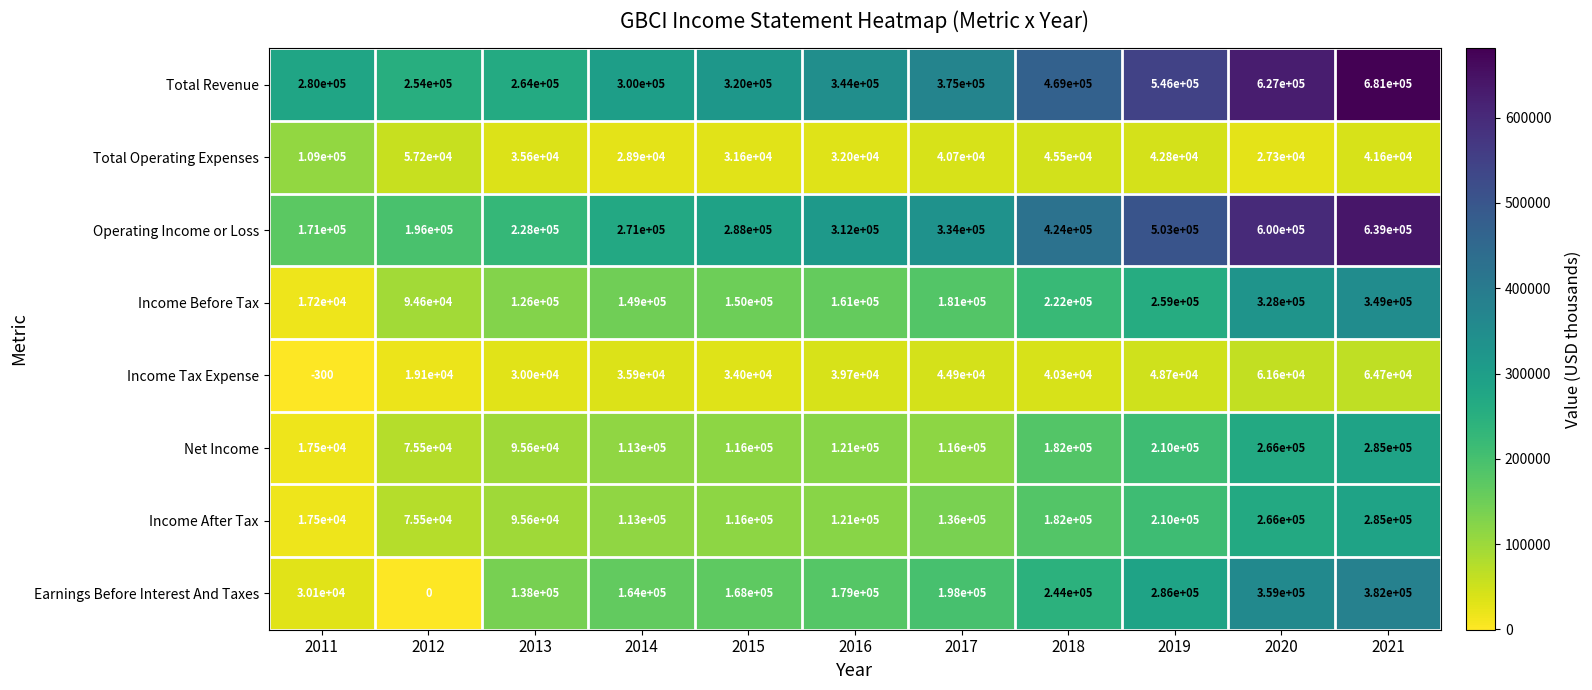

Read the Income Before Tax value at 2017.

181000